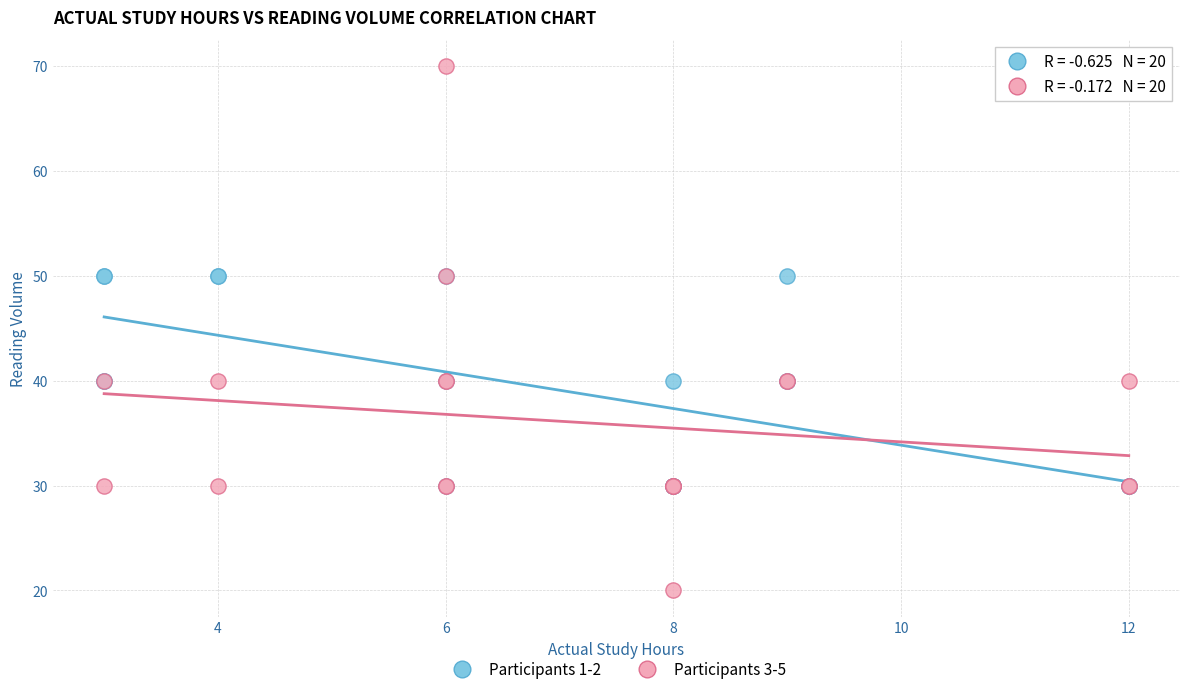

Which series reaches the maximum Y coordinate?

Participants 3-5